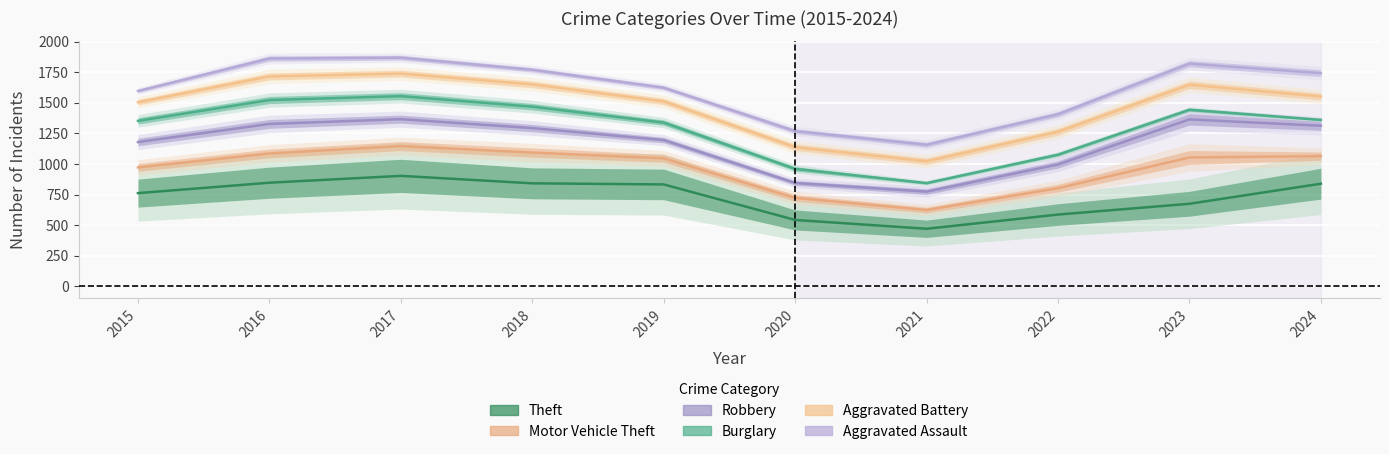

True or false: Robbery has more than 1 interior local peaks.

True